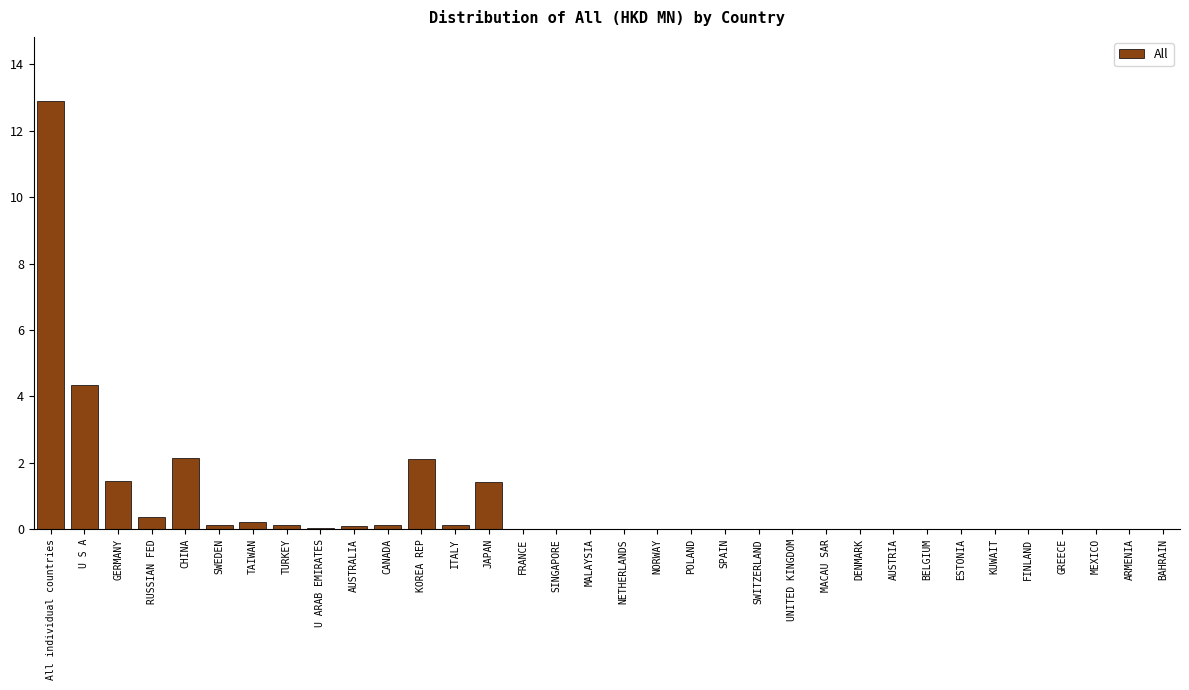

What is the maximum value shown in the chart?

12.9